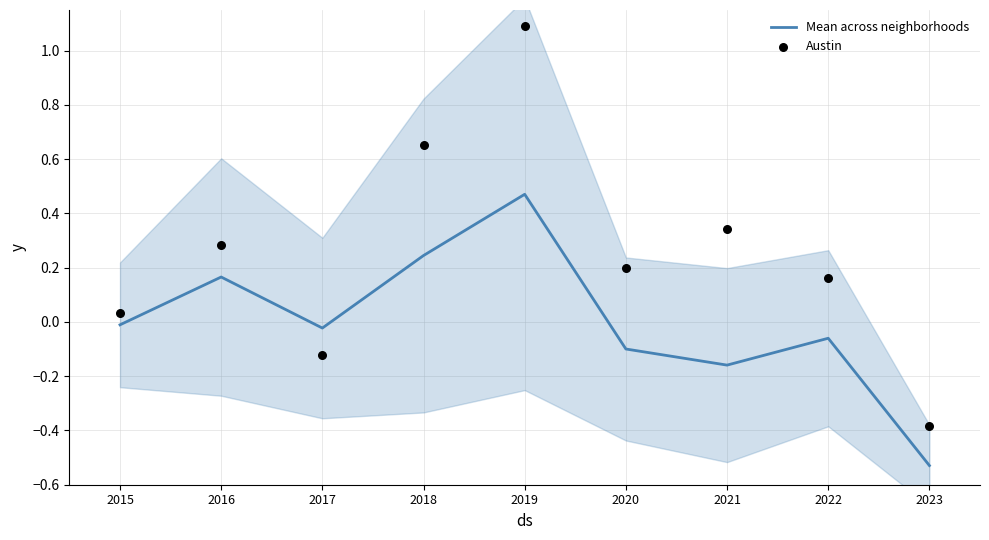

At which category is the sum across all series the highest?

2019